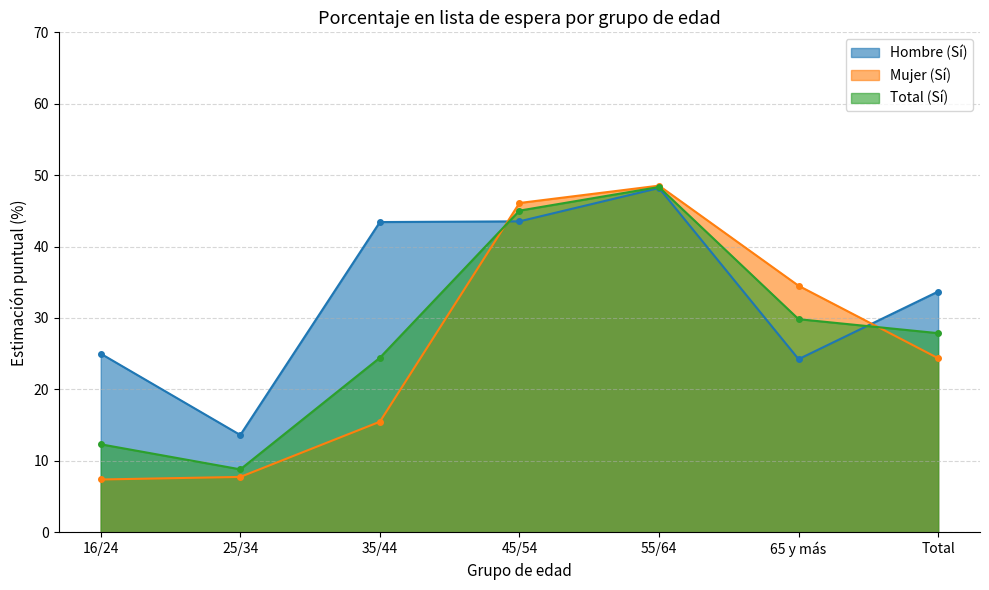

What is the label of the 1st point from the left?

16/24